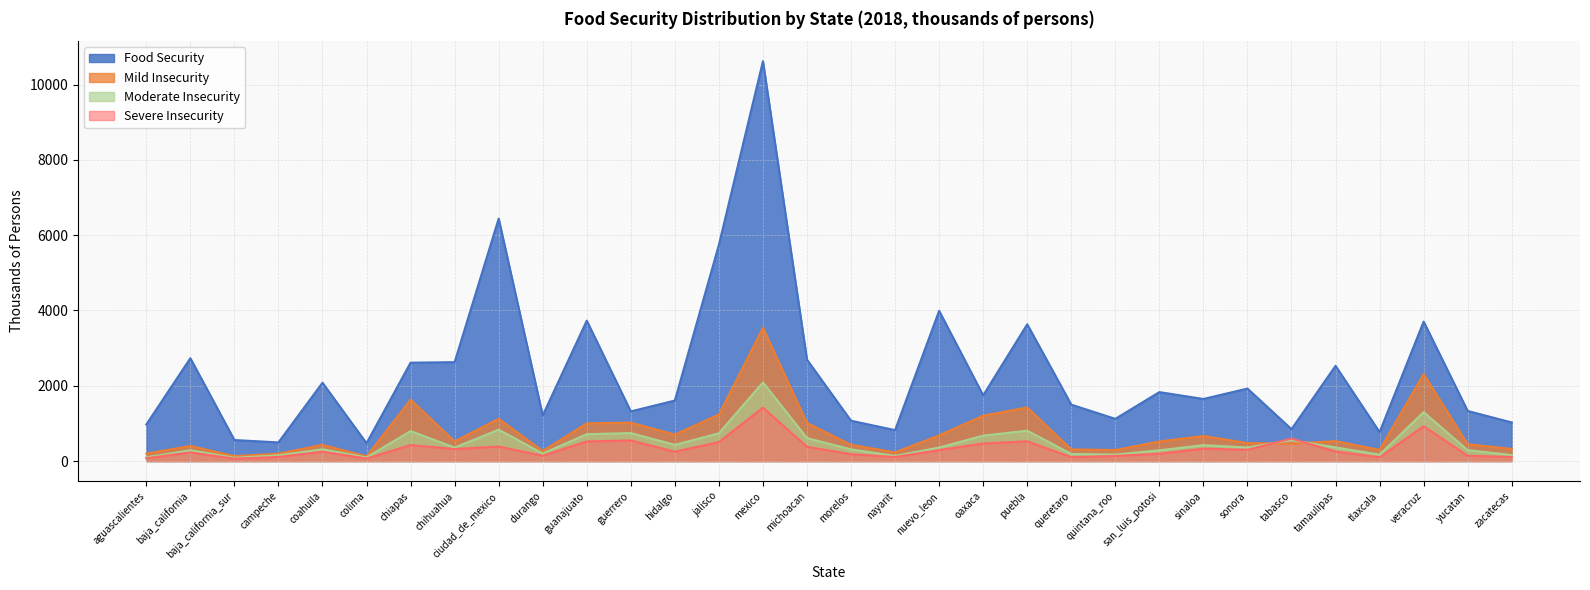

At which category is the sum across all series the highest?

mexico